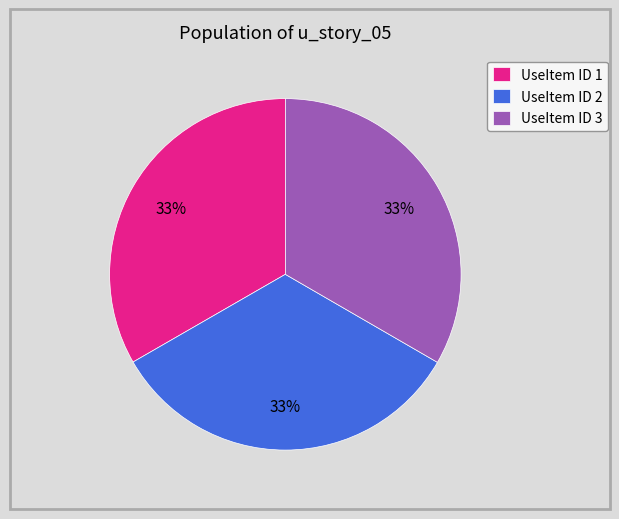

What is the ratio of the value at UseItem ID 1 to the value at UseItem ID 3?

1.0